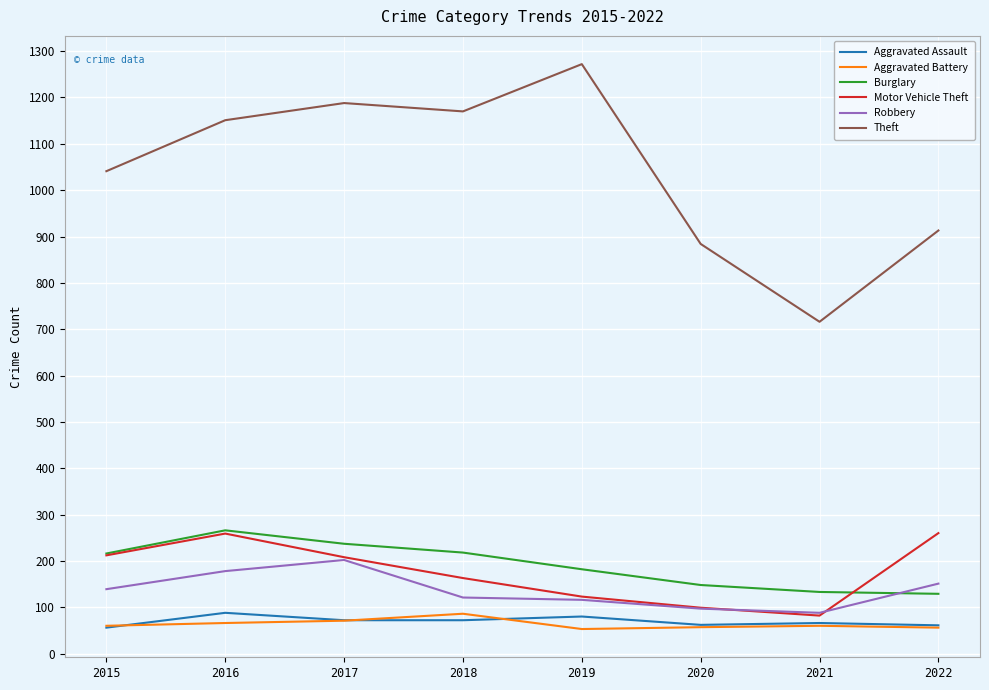

The Motor Vehicle Theft series shows 430 at 2016. True or false?

False